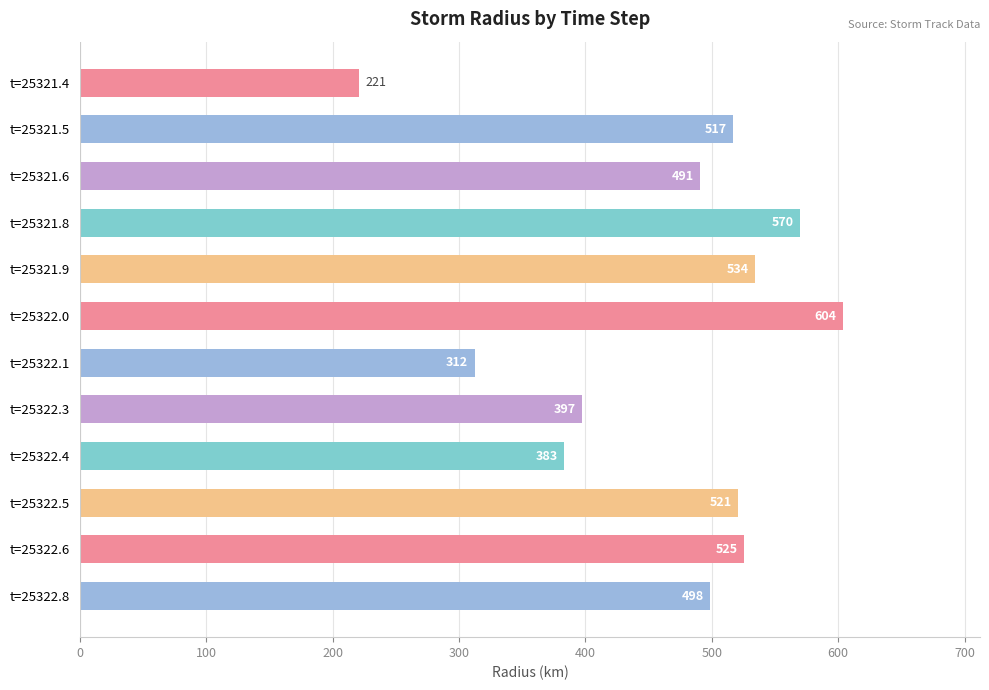

What is the change in value from t=25322.0 to t=25322.5?

-83.0